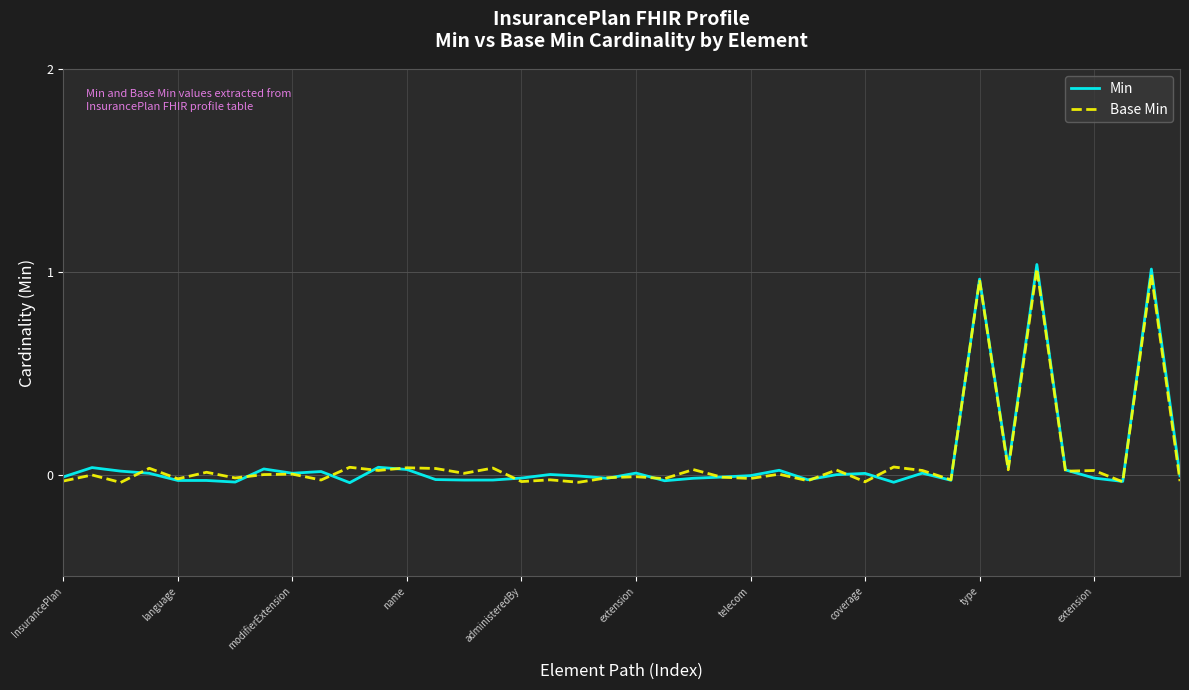

Which series has the largest range (max minus min)?

Min